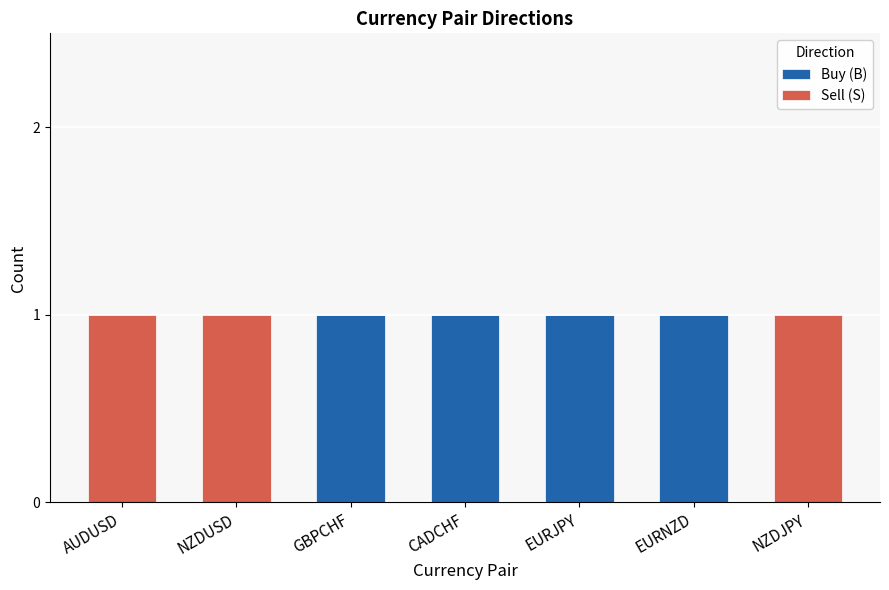

The value of Buy (B) at NZDJPY is 0. True or false?

True